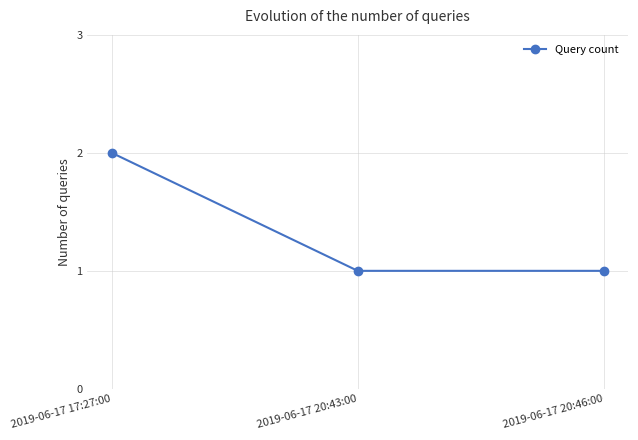

What is the change in value from 2019-06-17 17:27:00 to 2019-06-17 20:46:00?

-1